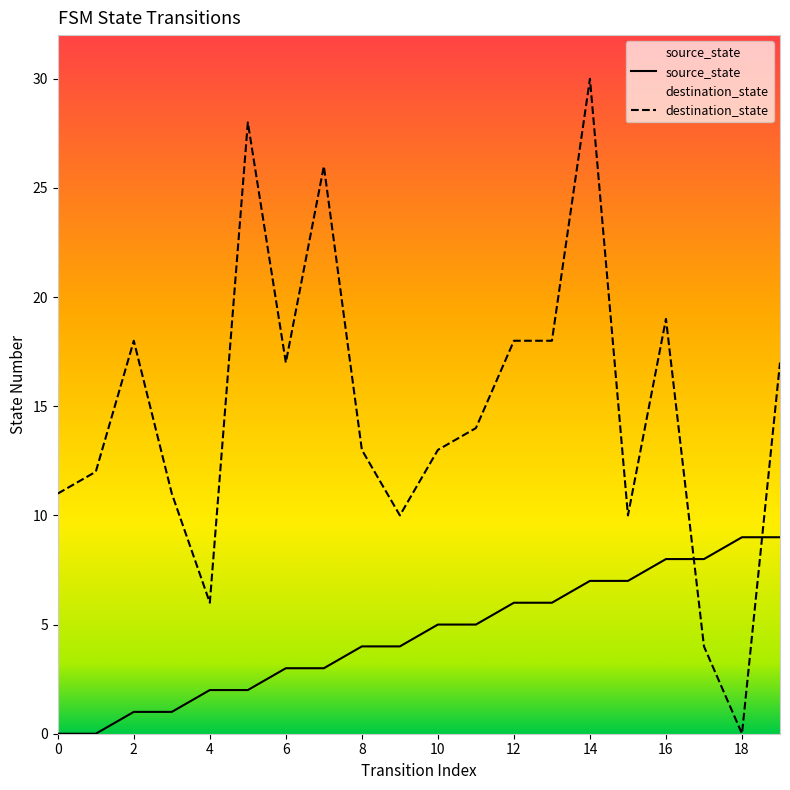

At 4, list the series in order from smallest to largest.

source_state, destination_state